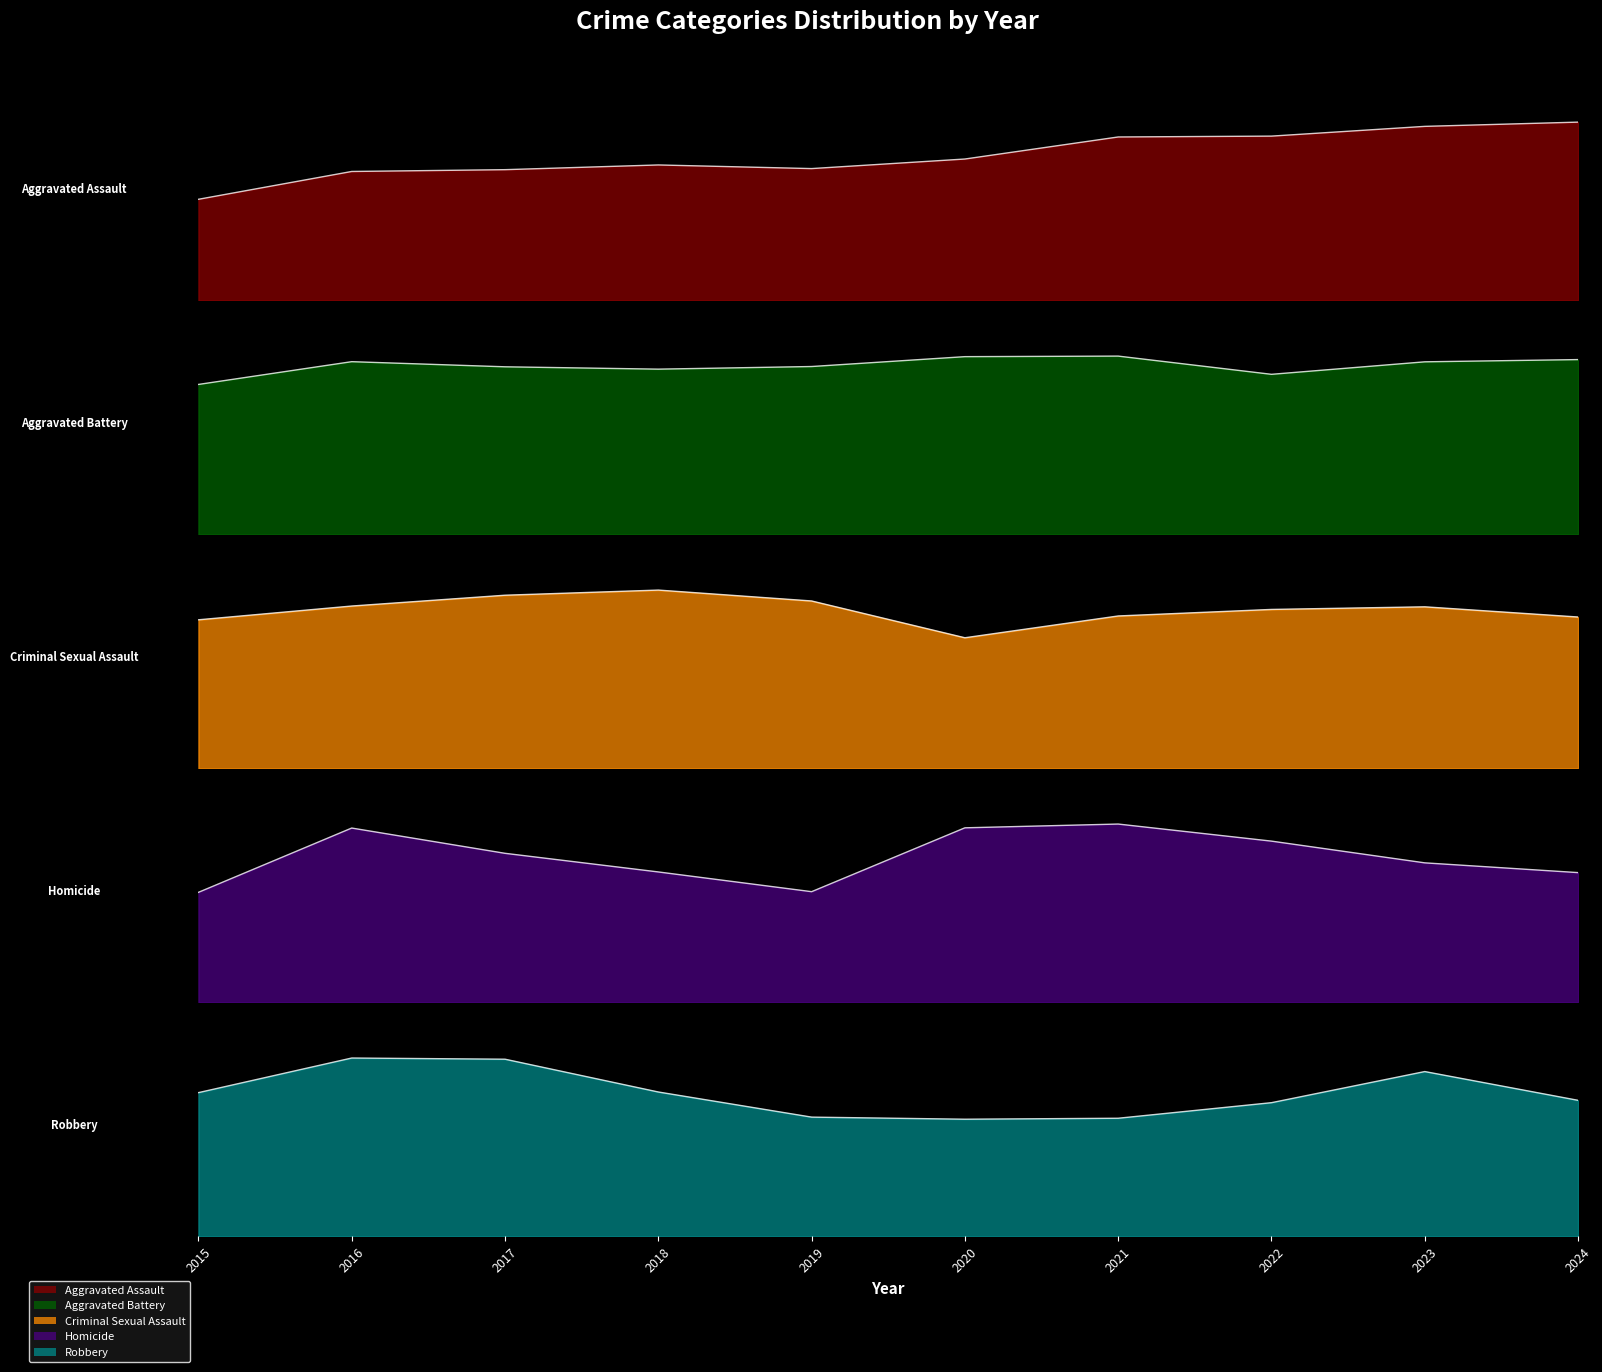

Does the chart display data point markers on the line(s)?

No